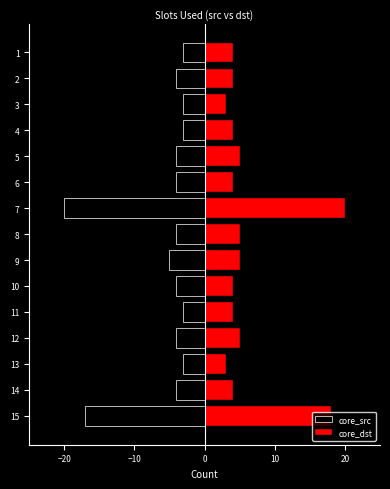

Reading left to right, list all the values displayed in this chart.

core_src: -17	-4	-3	-4	-3	-4	-5	-4	-20	-4	-4	-3	-3	-4	-3
core_dst: 18	4	3	5	4	4	5	5	20	4	5	4	3	4	4